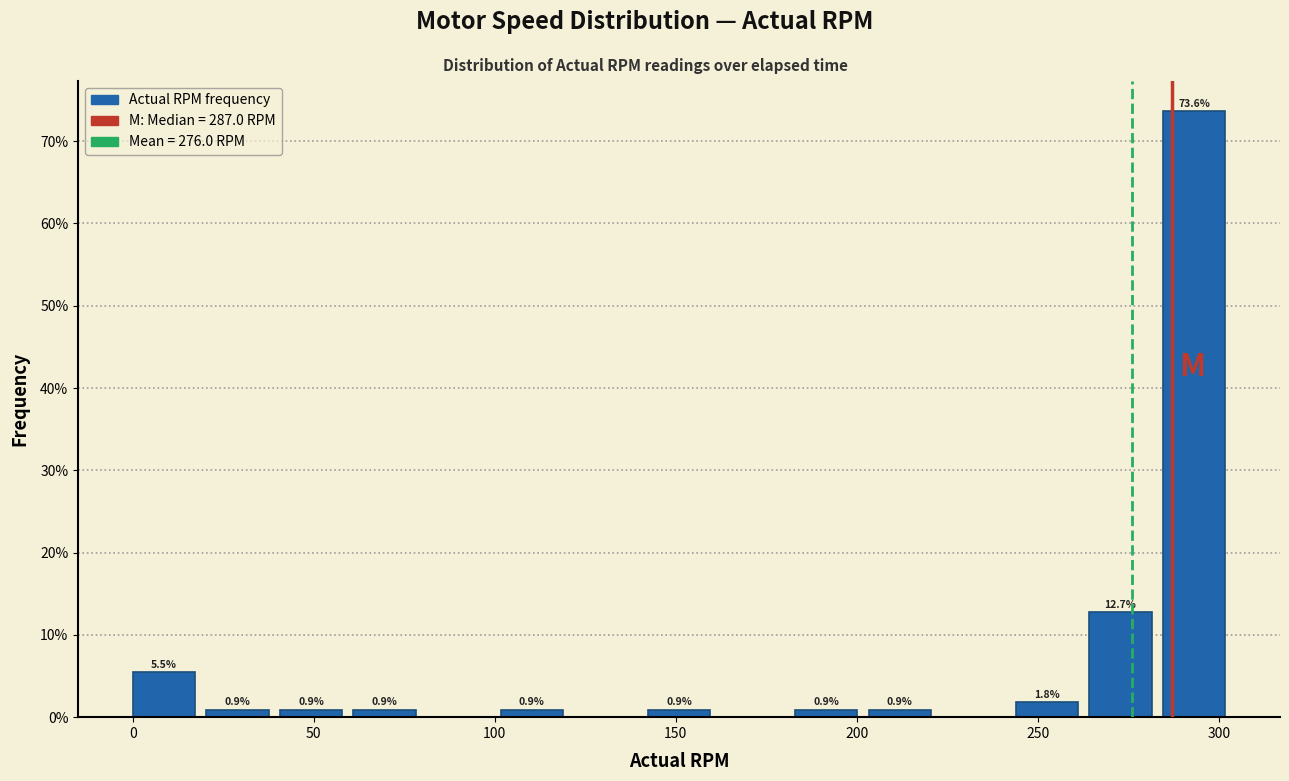

Which range on the x-axis has the tallest bar?

285 to 305